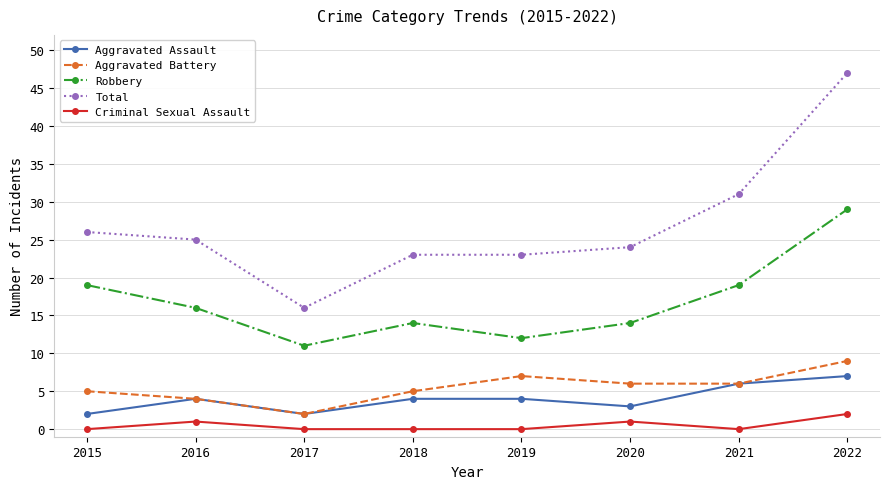

At which category does Total reach its first local valley?

2017